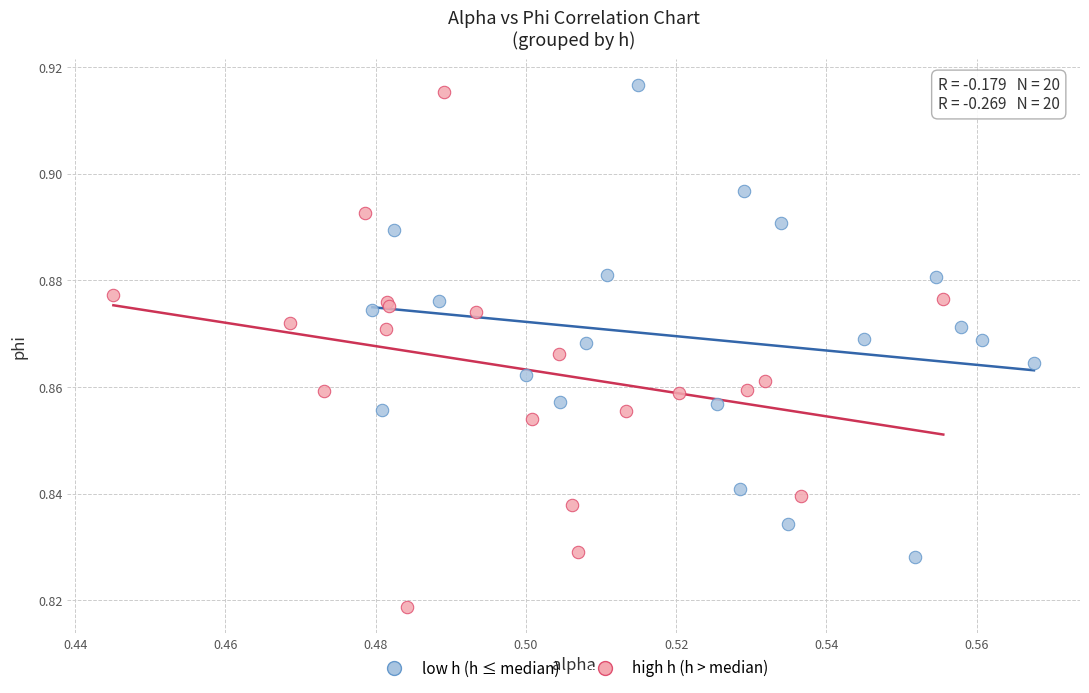

Which series has the widest spread of Y values?

high h (h > median)